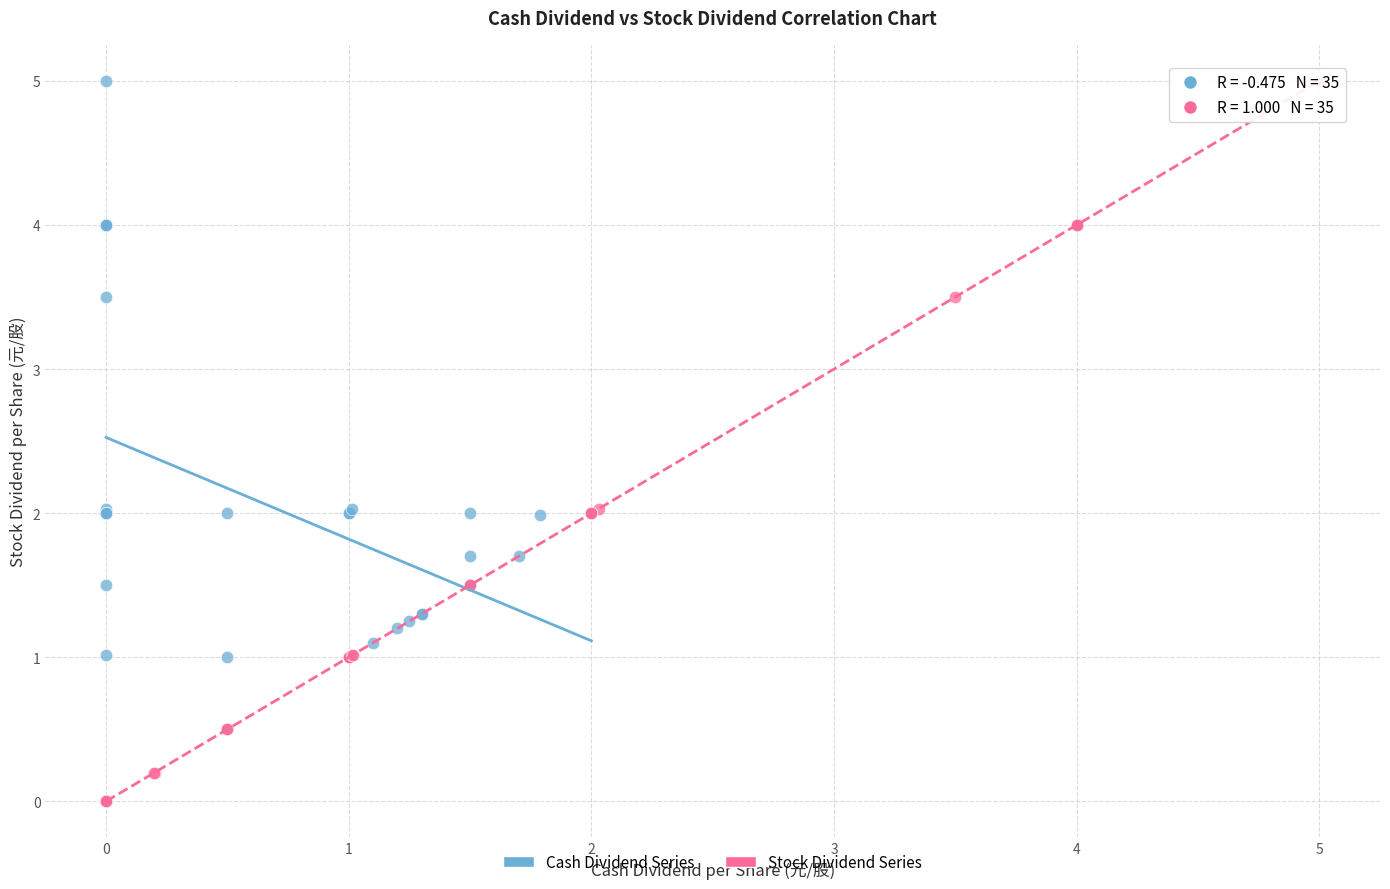

Which series reaches the minimum Y coordinate?

Stock Dividend Series